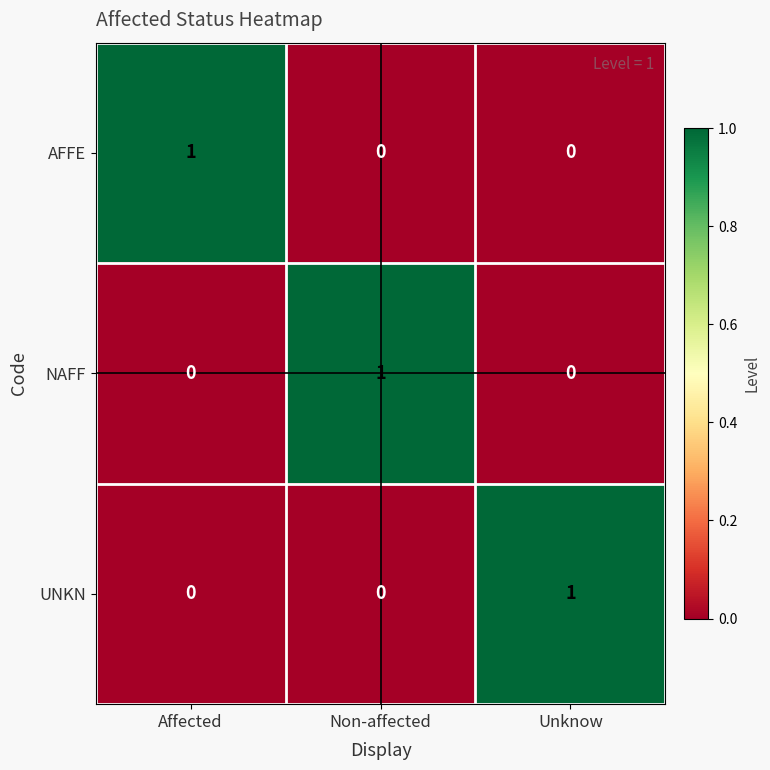

How many data points does each series have?

3